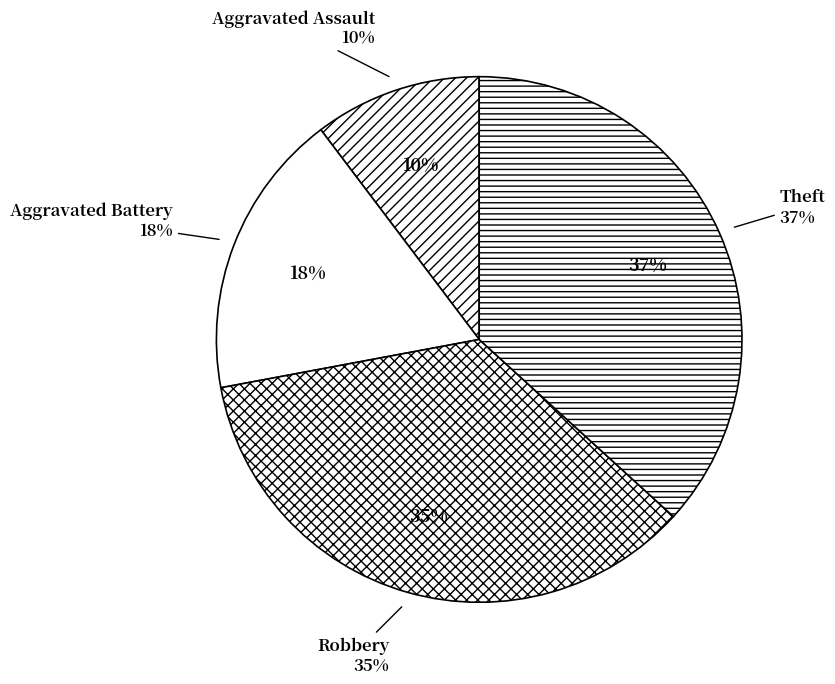

Which category has the smallest portion of the pie?

Aggravated Assault